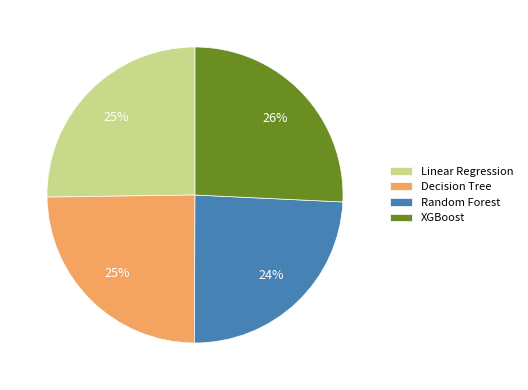

Which category has the biggest portion of the pie?

XGBoost